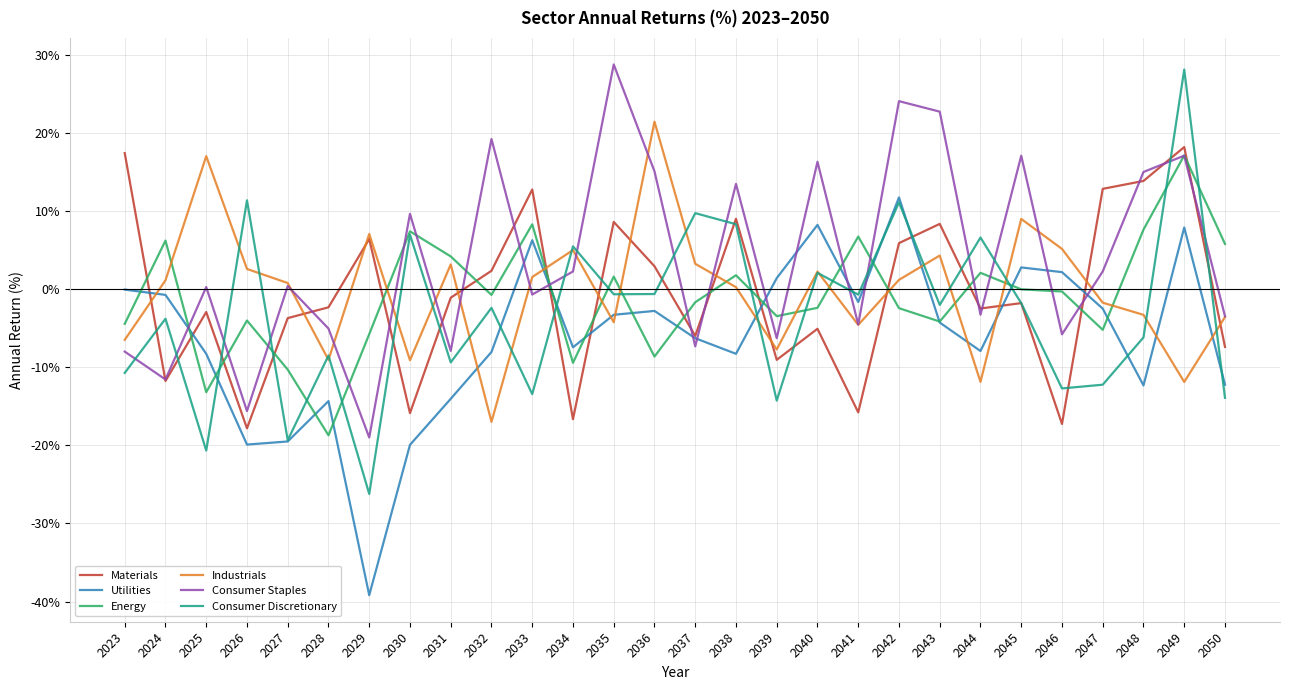

At which category is the sum across all series the highest?

2049